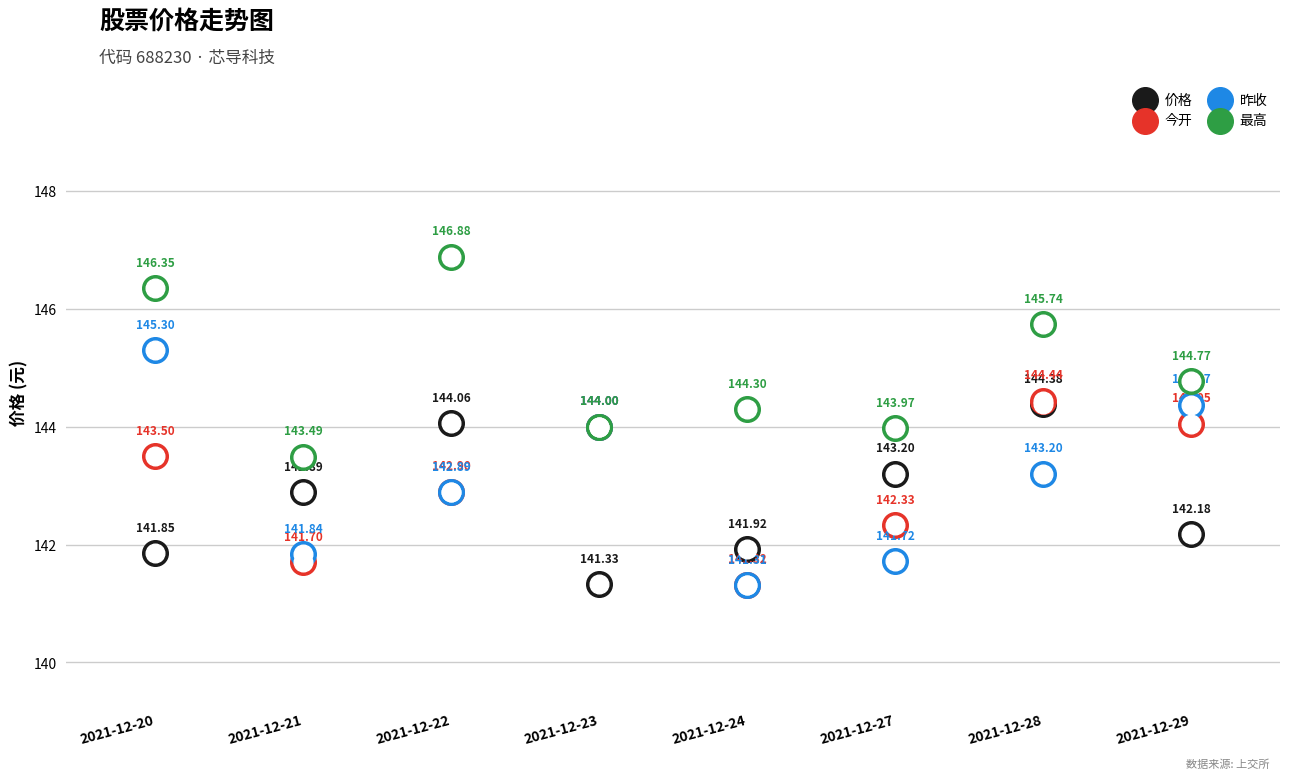

Which series has the widest spread of Y values?

昨收